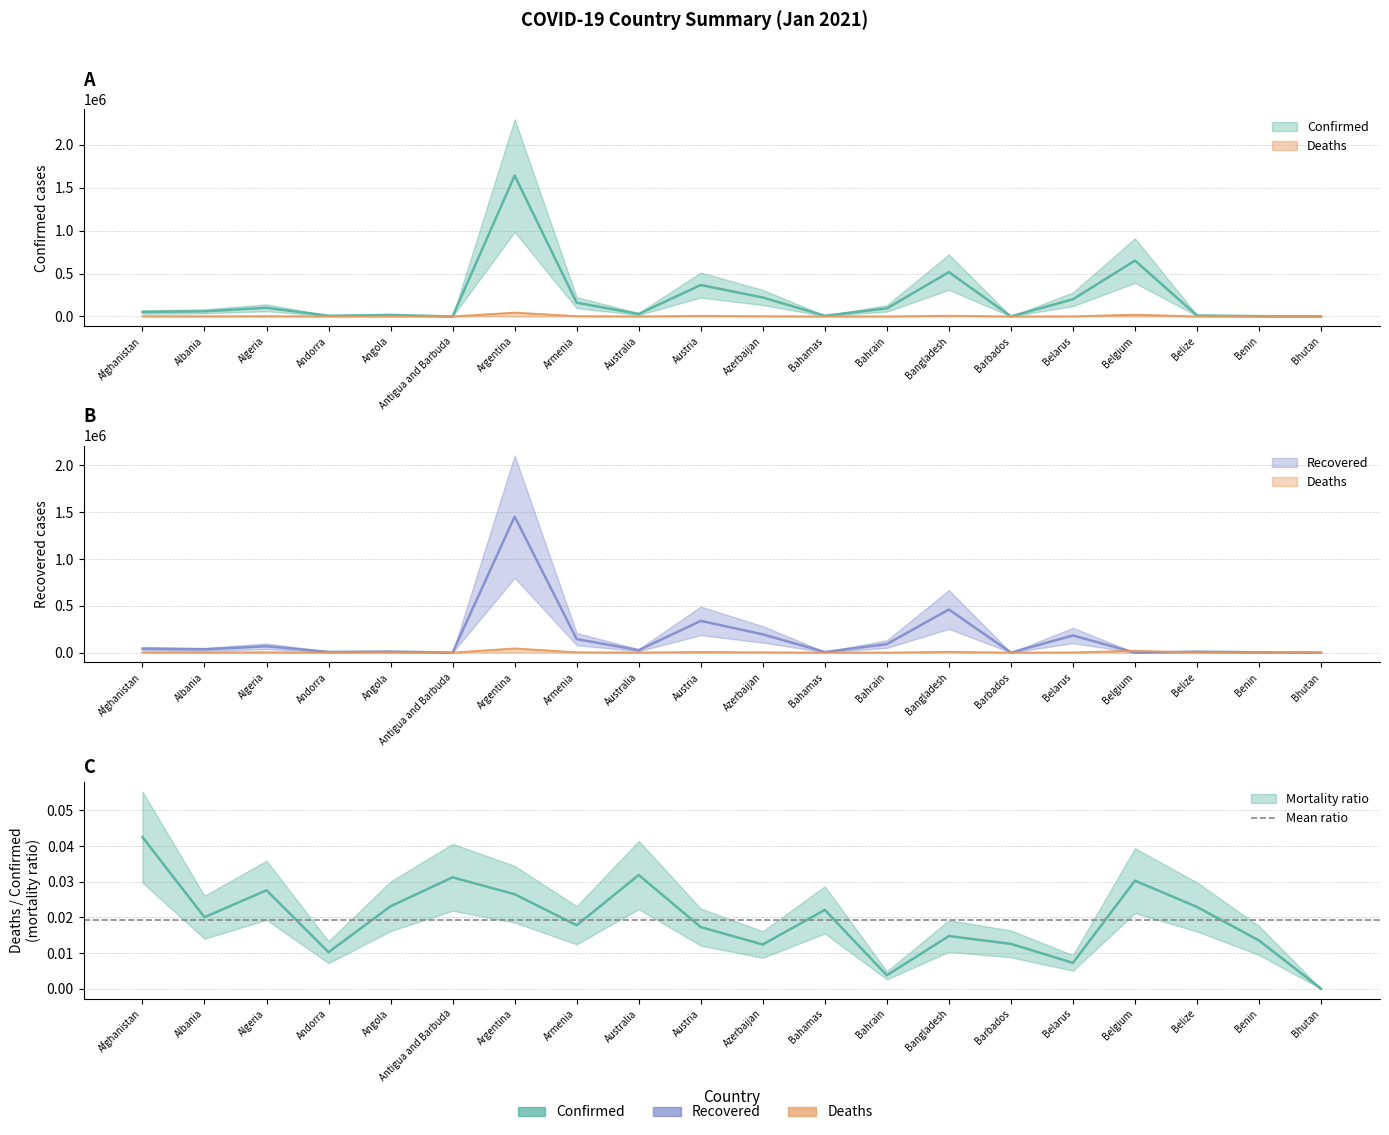

Is it true that Deaths equals 43482 at Argentina?

True